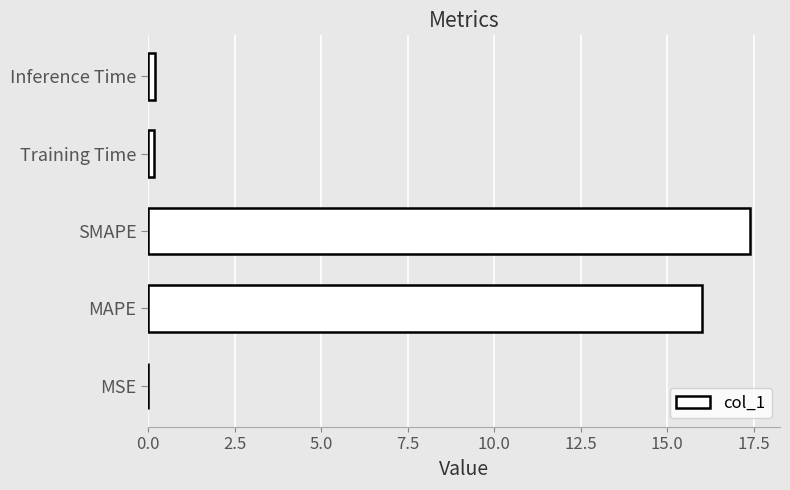

What is the change in value from MAPE to SMAPE?

+1.4